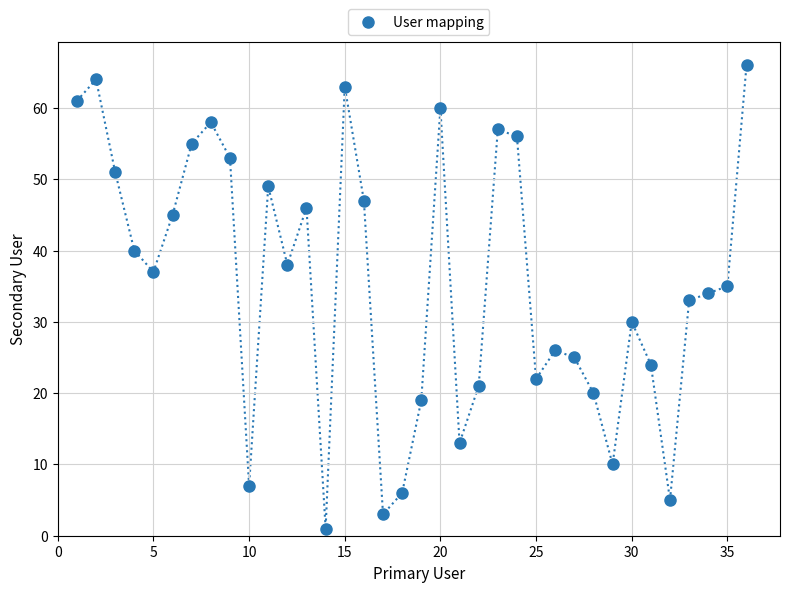

What is the range of Y values (max minus min)?

65